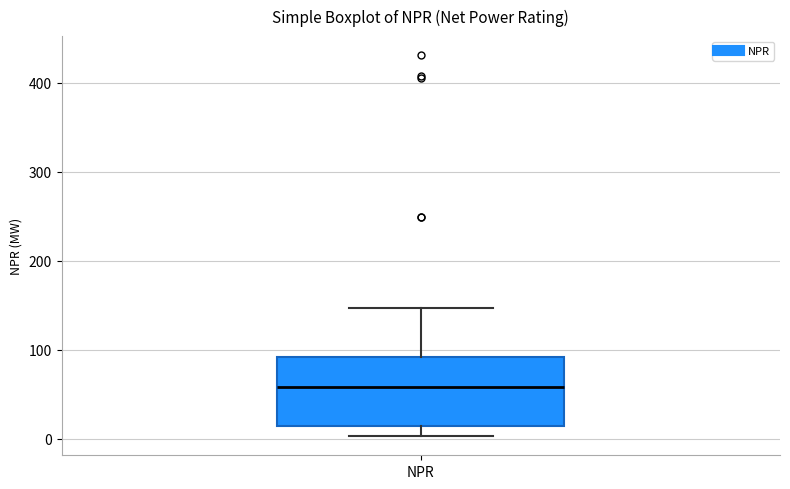

Where does the median line of the box for NPR sit on the y-axis? The values are not printed on the chart, so give them approximately, as read against the axis.

60